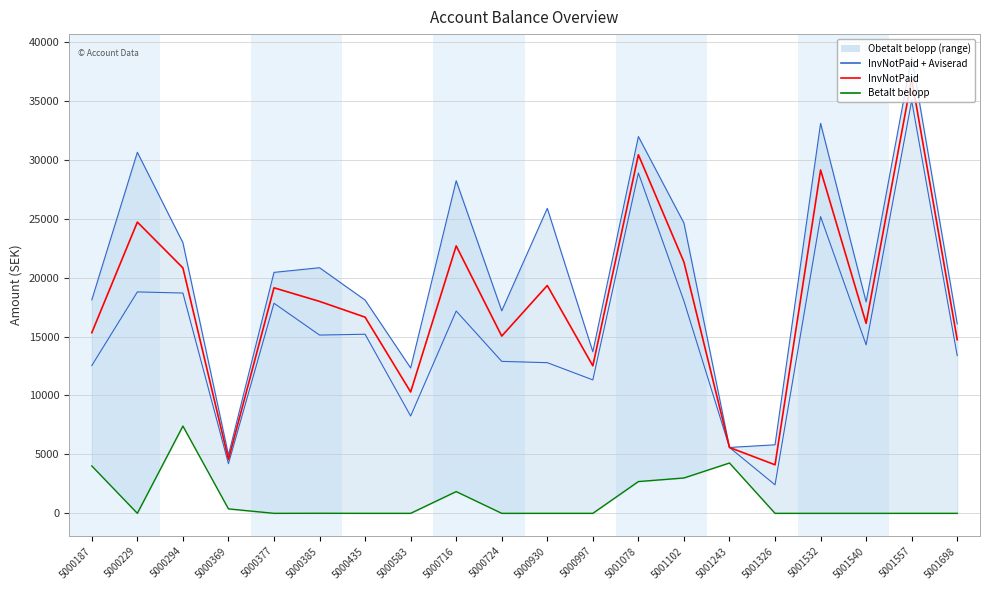

What is the spread (max minus min) of values at 5001557?

38725.0